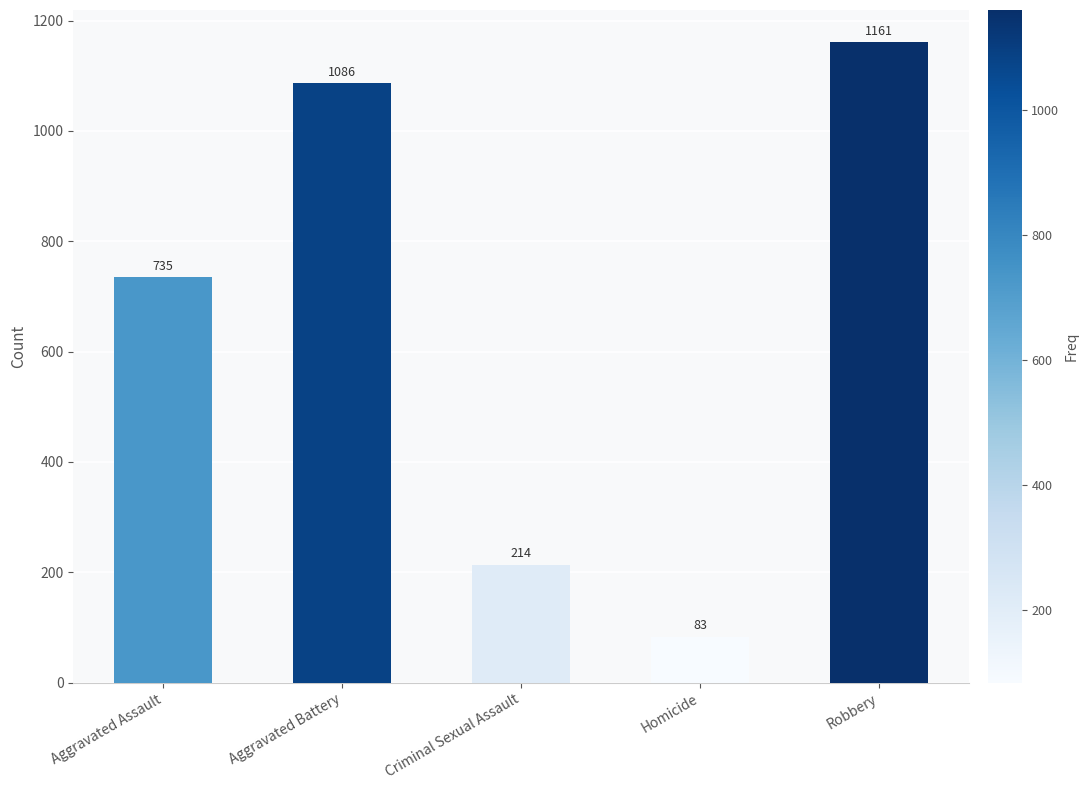

What is the label of the 1st bar from the left?

Aggravated Assault